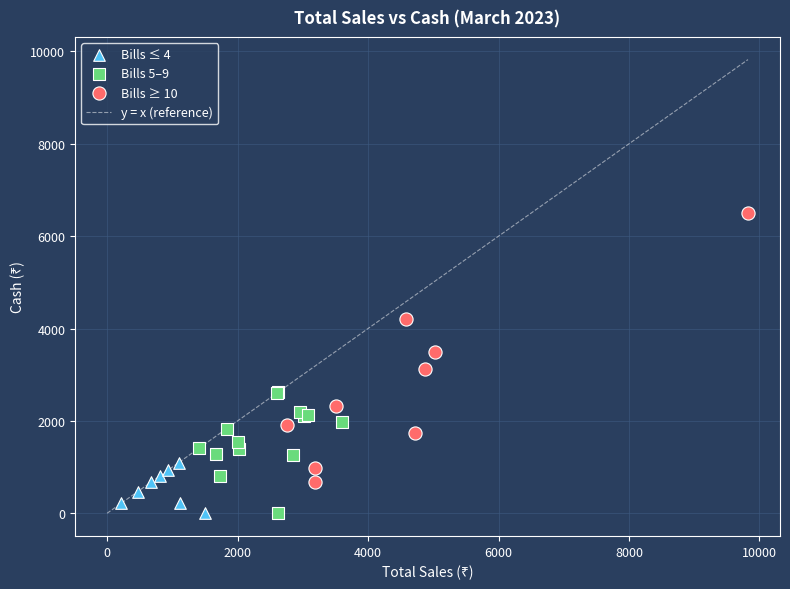

Which series reaches the maximum Y coordinate?

Bills ≥ 10